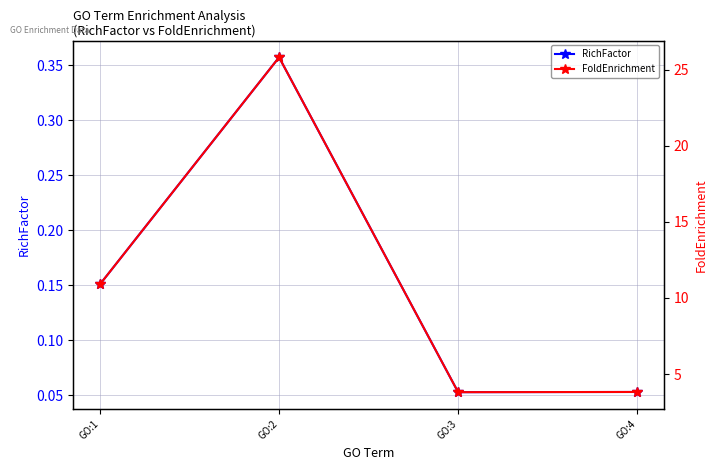

How many RichFactor values are between 0 and 1?

4